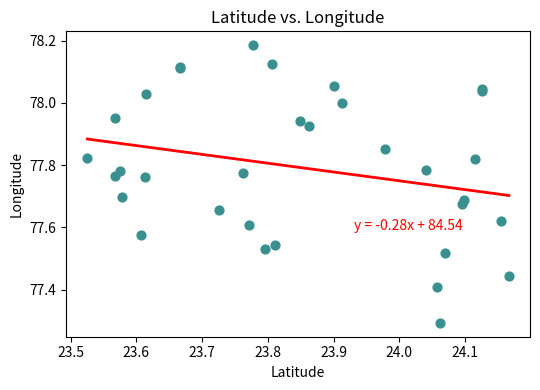

What Y value in the scatter plot is closest to 77?

77.3